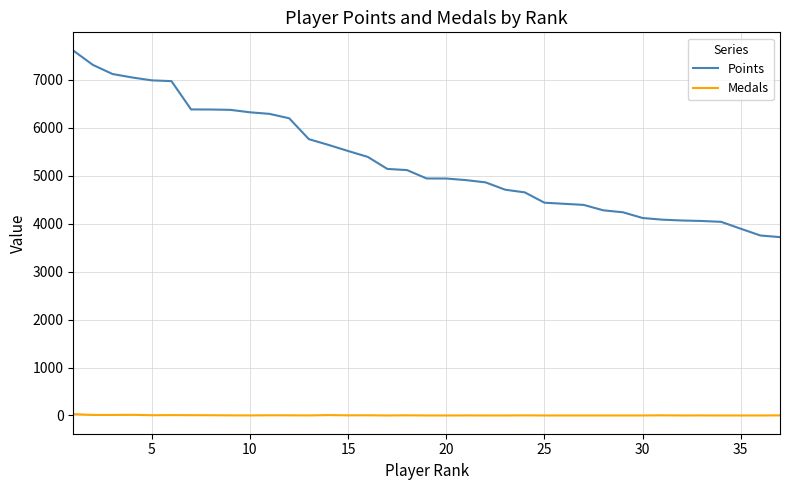

Rank the series by their average value, from highest to lowest.

Points, Medals